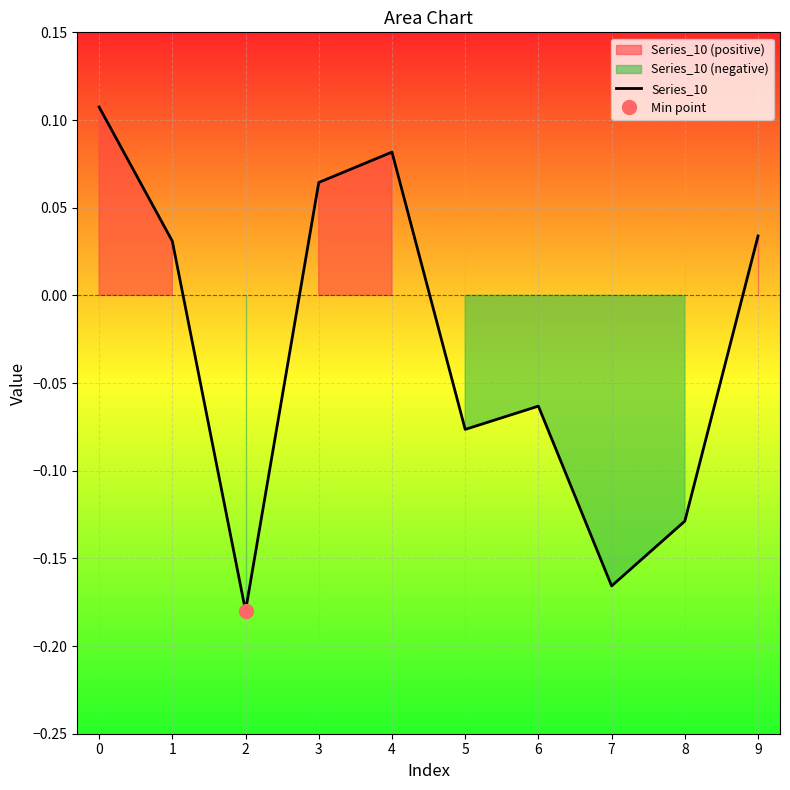

Reading left to right, extract all data points from this chart.

0=0.1	1=0.0	2=-0.2	3=0.1	4=0.1	5=-0.1	6=-0.1	7=-0.2	8=-0.1	9=0.0